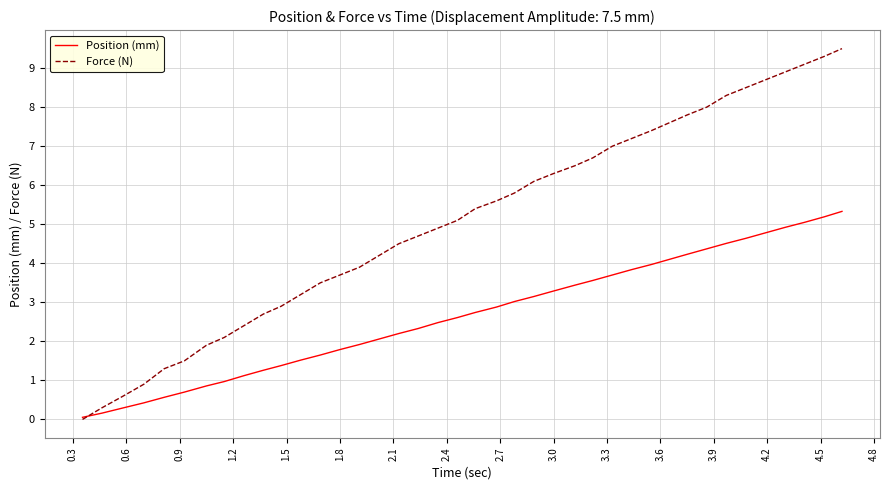

At how many categories does at least one series exceed 3?

29